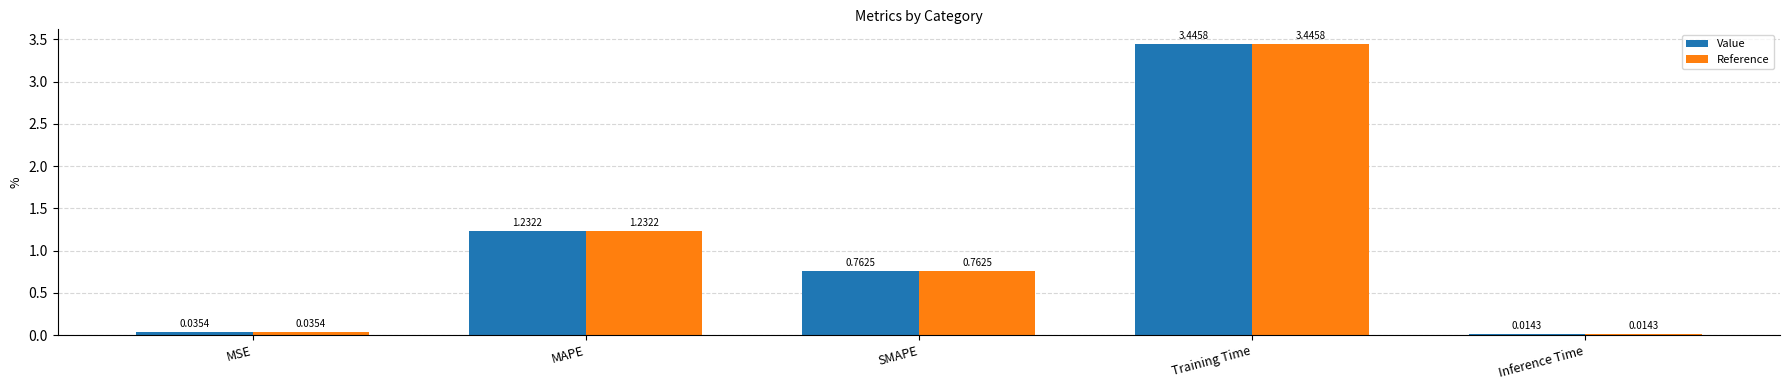

Which category has the lowest value across all series?

Inference Time